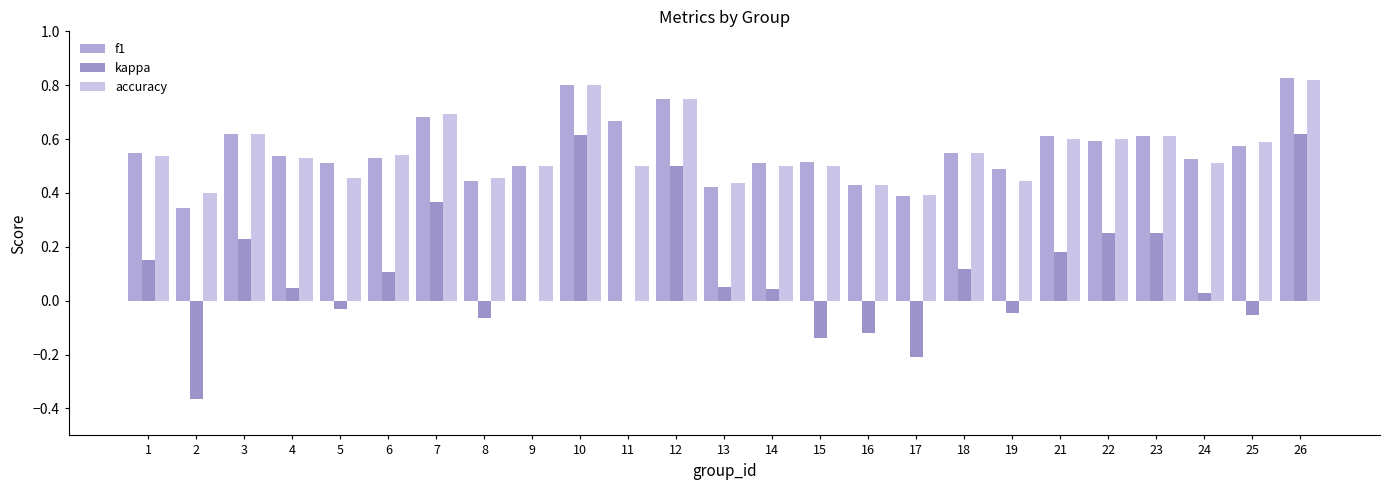

At which category does the chart reach its peak across all series?

26